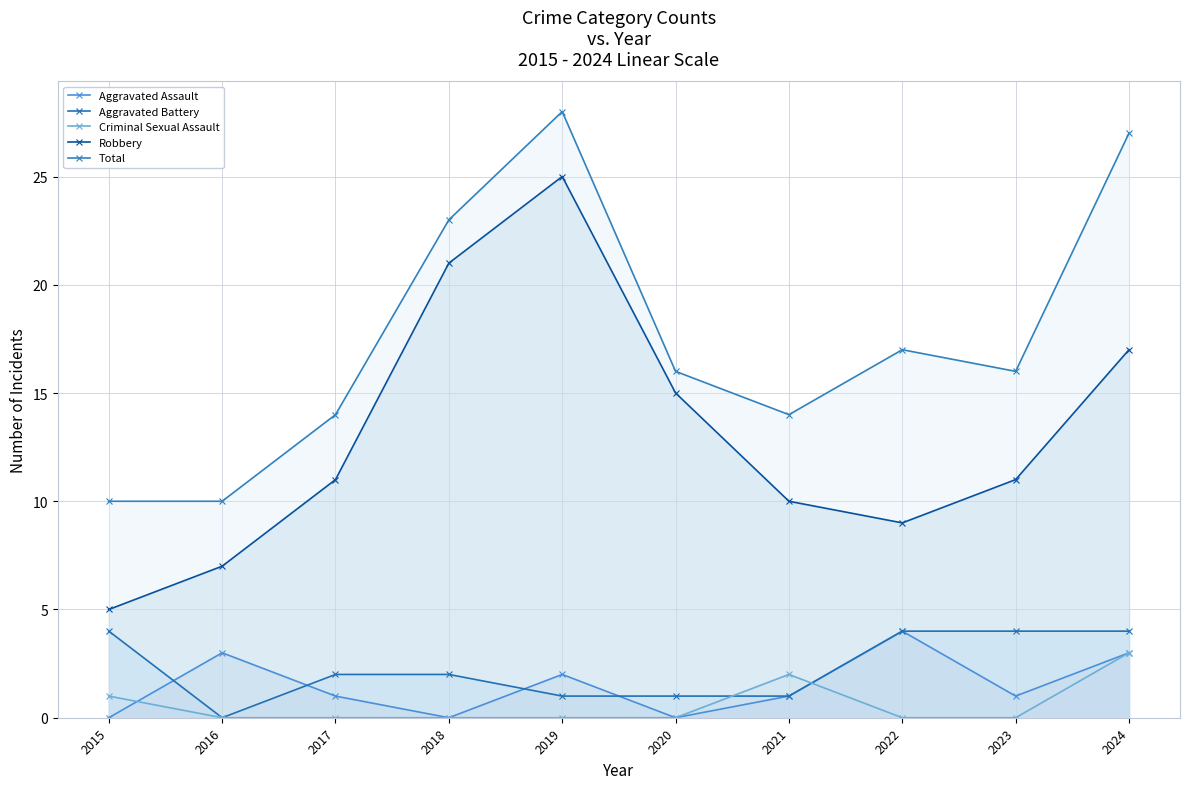

Is the value of Criminal Sexual Assault at 2018 greater than the value of Aggravated Battery at 2024?

No